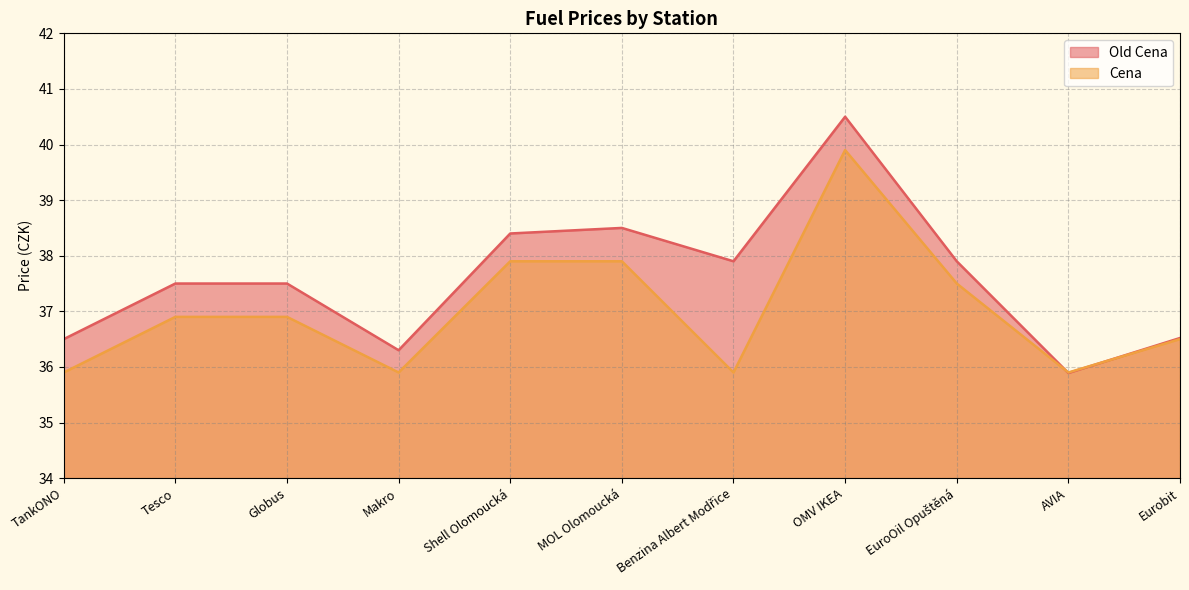

Count the number of categories in the chart.

11